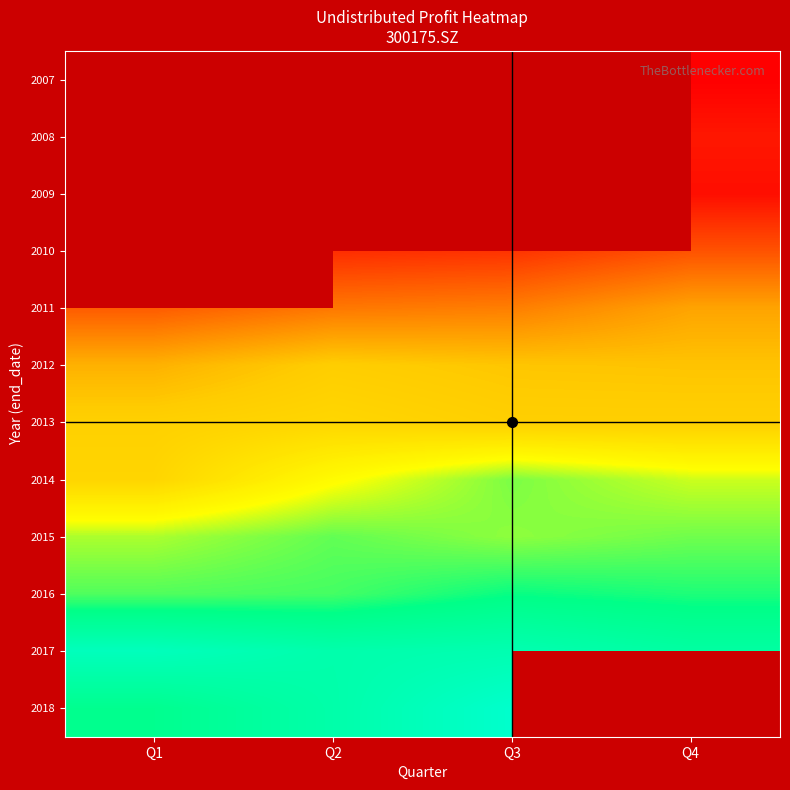

Between Q1 and Q4, which is larger?

Q4